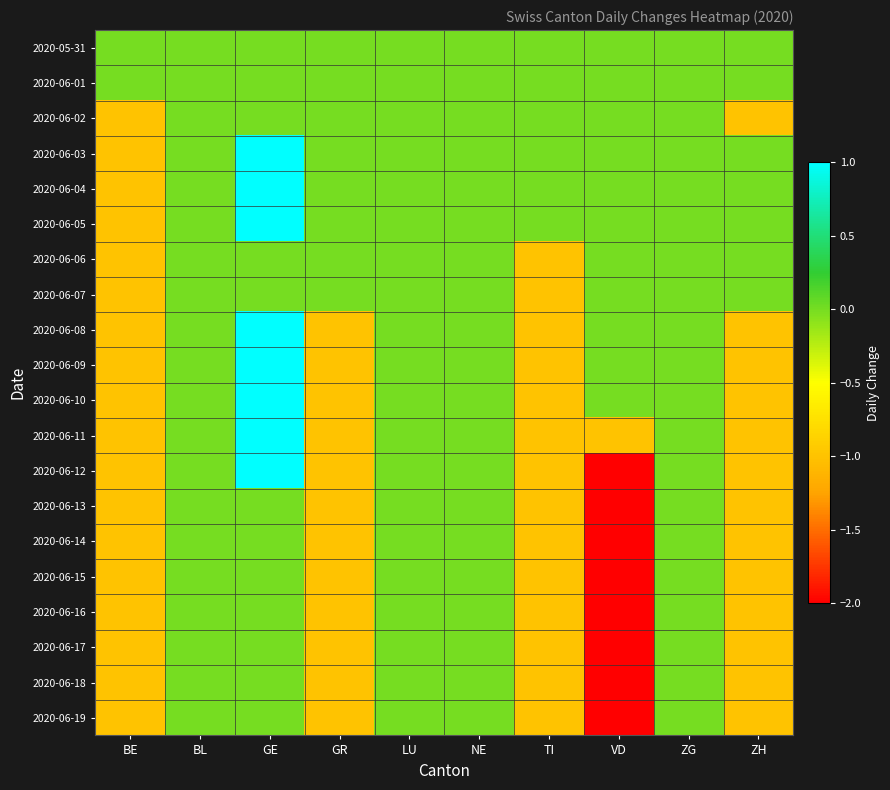

Reading right to left, extract all data points from this chart.

2020-05-31: ZH=0	ZG=0	VD=0	TI=0	NE=0	LU=0	GR=0	GE=0	BL=0	BE=0
2020-06-01: ZH=0	ZG=0	VD=0	TI=0	NE=0	LU=0	GR=0	GE=0	BL=0	BE=0
2020-06-02: ZH=-1	ZG=0	VD=0	TI=0	NE=0	LU=0	GR=0	GE=0	BL=0	BE=-1
2020-06-03: ZH=0	ZG=0	VD=0	TI=0	NE=0	LU=0	GR=0	GE=1	BL=0	BE=-1
2020-06-04: ZH=0	ZG=0	VD=0	TI=0	NE=0	LU=0	GR=0	GE=1	BL=0	BE=-1
2020-06-05: ZH=0	ZG=0	VD=0	TI=0	NE=0	LU=0	GR=0	GE=1	BL=0	BE=-1
2020-06-06: ZH=0	ZG=0	VD=0	TI=-1	NE=0	LU=0	GR=0	GE=0	BL=0	BE=-1
2020-06-07: ZH=0	ZG=0	VD=0	TI=-1	NE=0	LU=0	GR=0	GE=0	BL=0	BE=-1
2020-06-08: ZH=-1	ZG=0	VD=0	TI=-1	NE=0	LU=0	GR=-1	GE=1	BL=0	BE=-1
2020-06-09: ZH=-1	ZG=0	VD=0	TI=-1	NE=0	LU=0	GR=-1	GE=1	BL=0	BE=-1
2020-06-10: ZH=-1	ZG=0	VD=0	TI=-1	NE=0	LU=0	GR=-1	GE=1	BL=0	BE=-1
2020-06-11: ZH=-1	ZG=0	VD=-1	TI=-1	NE=0	LU=0	GR=-1	GE=1	BL=0	BE=-1
2020-06-12: ZH=-1	ZG=0	VD=-2	TI=-1	NE=0	LU=0	GR=-1	GE=1	BL=0	BE=-1
2020-06-13: ZH=-1	ZG=0	VD=-2	TI=-1	NE=0	LU=0	GR=-1	GE=0	BL=0	BE=-1
2020-06-14: ZH=-1	ZG=0	VD=-2	TI=-1	NE=0	LU=0	GR=-1	GE=0	BL=0	BE=-1
2020-06-15: ZH=-1	ZG=0	VD=-2	TI=-1	NE=0	LU=0	GR=-1	GE=0	BL=0	BE=-1
2020-06-16: ZH=-1	ZG=0	VD=-2	TI=-1	NE=0	LU=0	GR=-1	GE=0	BL=0	BE=-1
2020-06-17: ZH=-1	ZG=0	VD=-2	TI=-1	NE=0	LU=0	GR=-1	GE=0	BL=0	BE=-1
2020-06-18: ZH=-1	ZG=0	VD=-2	TI=-1	NE=0	LU=0	GR=-1	GE=0	BL=0	BE=-1
2020-06-19: ZH=-1	ZG=0	VD=-2	TI=-1	NE=0	LU=0	GR=-1	GE=0	BL=0	BE=-1